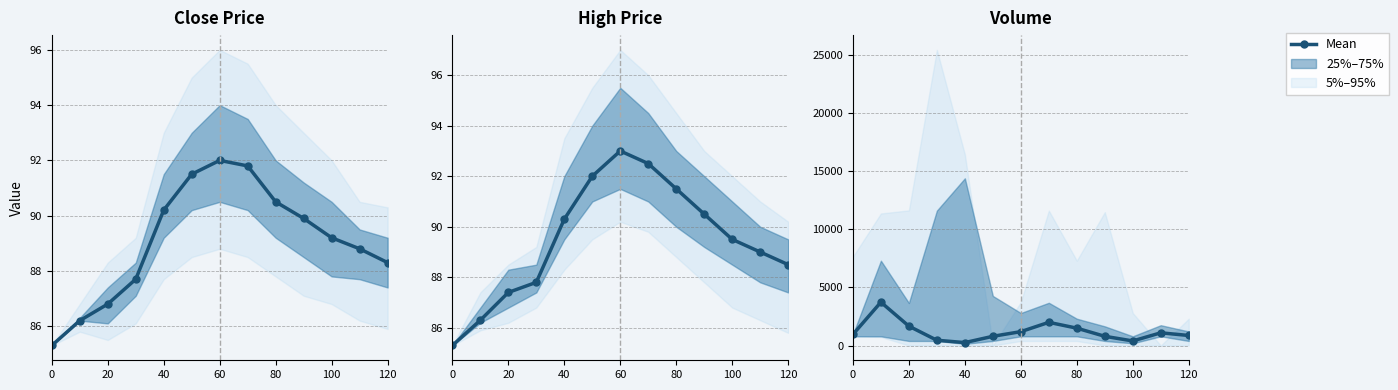

How many lines are shown in the chart?

1